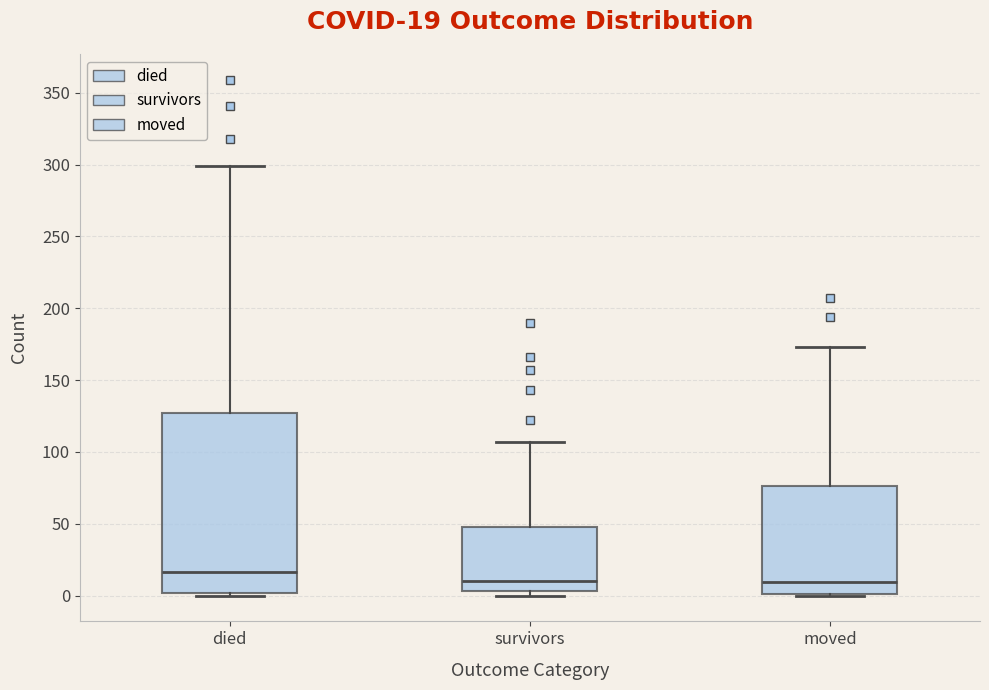

Comparing the boxes themselves (not the whiskers), which one is the tallest?

died